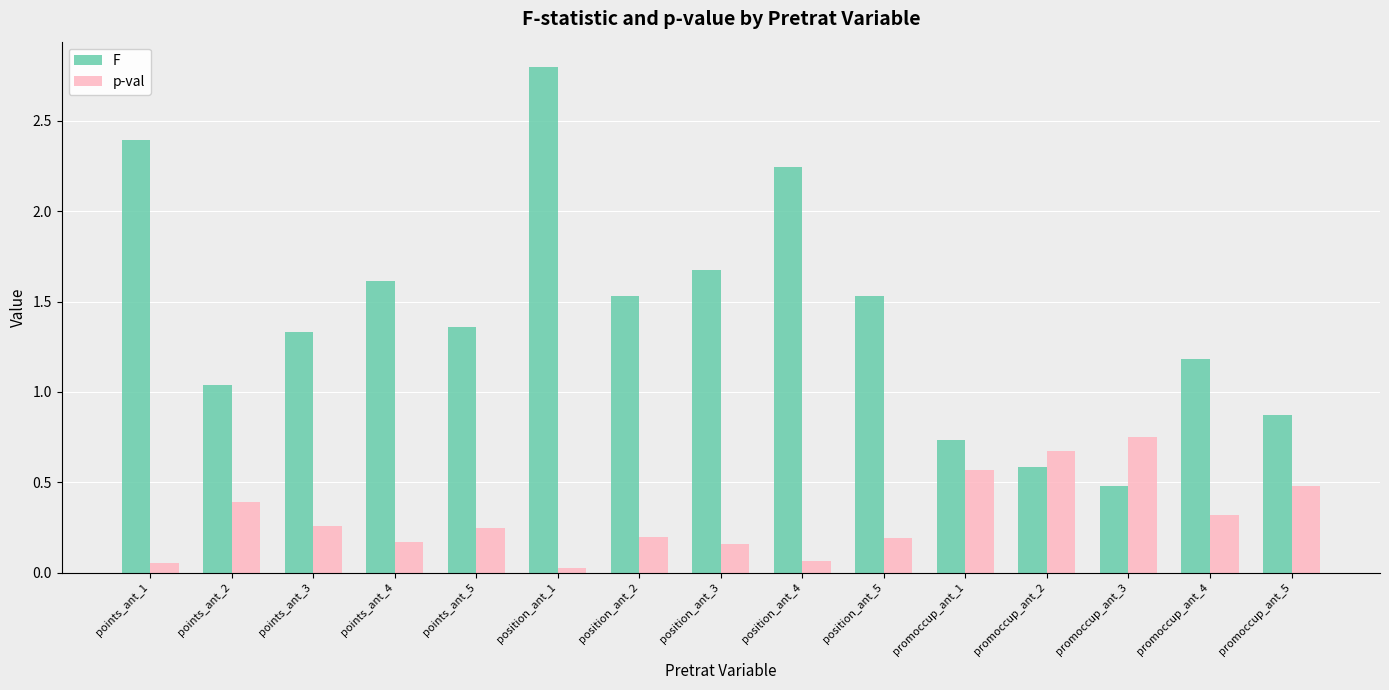

Which series has the largest range (max minus min)?

F